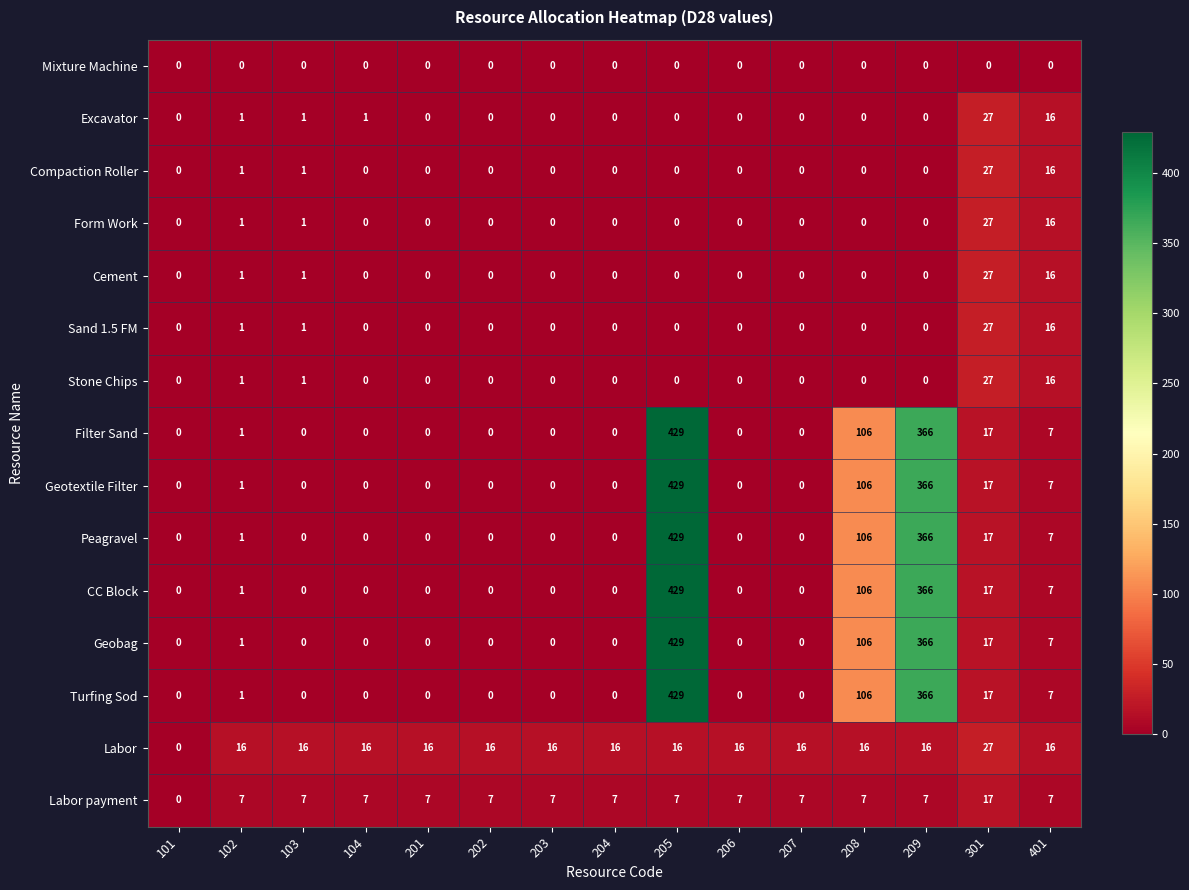

What is the total value across all series at 209?

2219